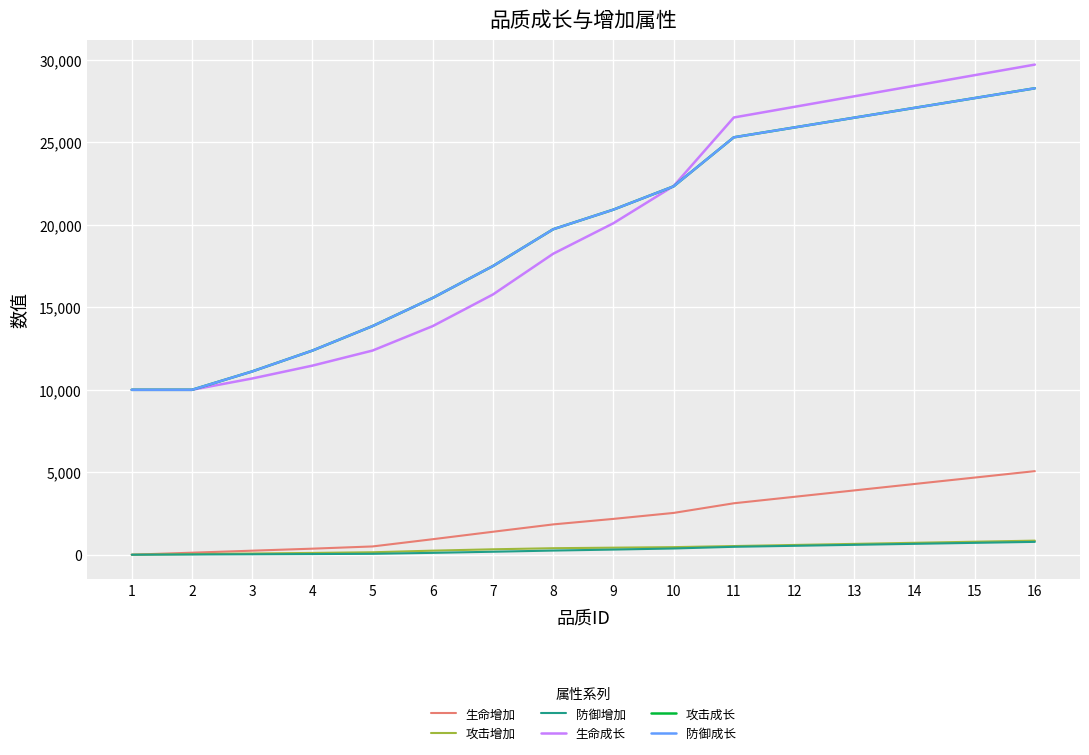

At which label does 攻击成长 reach its minimum?

1